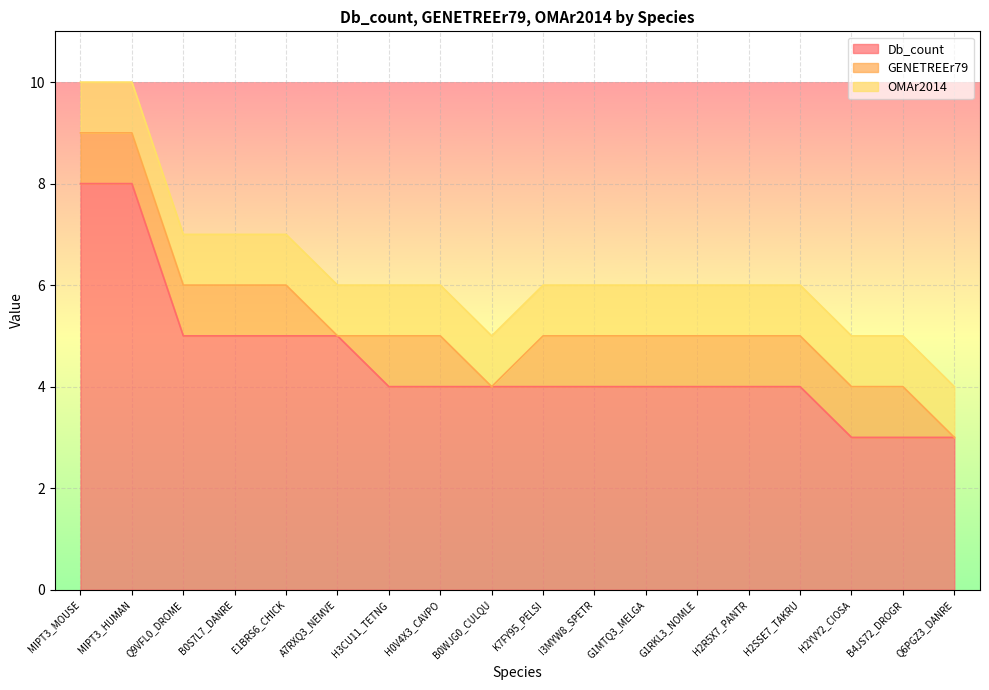

Which series changed the most between K7FY95_PELSI and B4JS72_DROGR?

Db_count